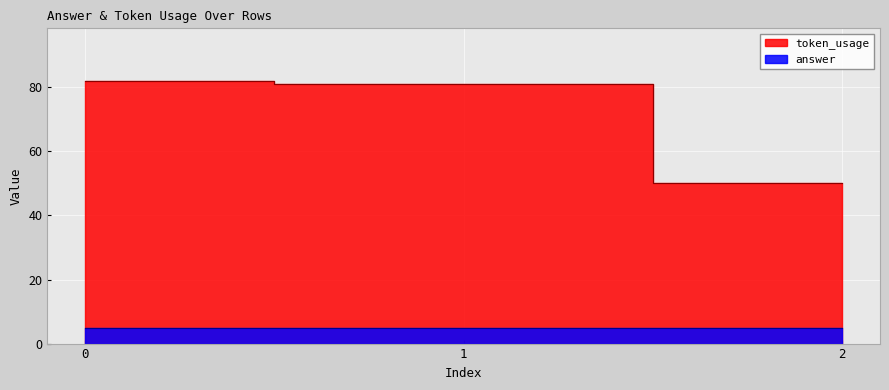

Is it true that the value at 1 is 39?

False